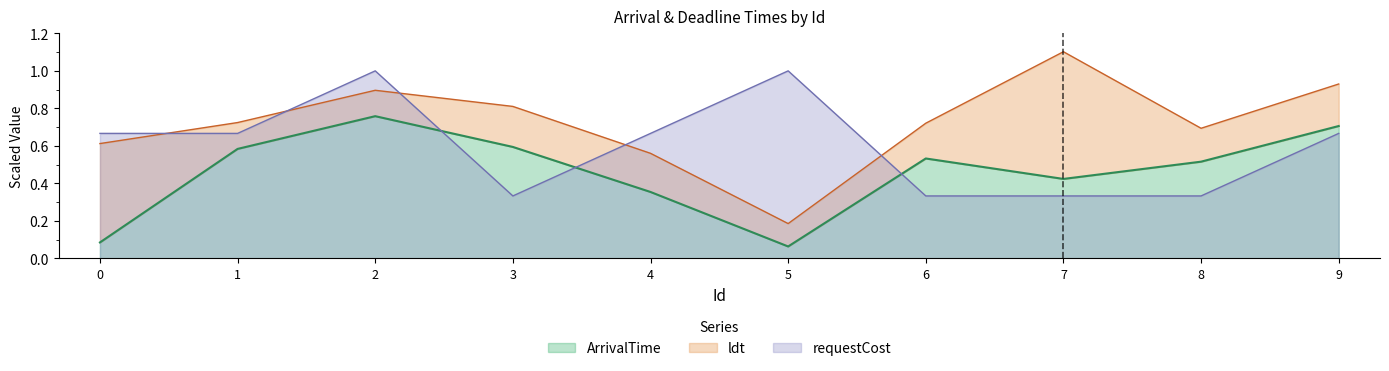

Which series changed the most between 4 and 7?

ldt